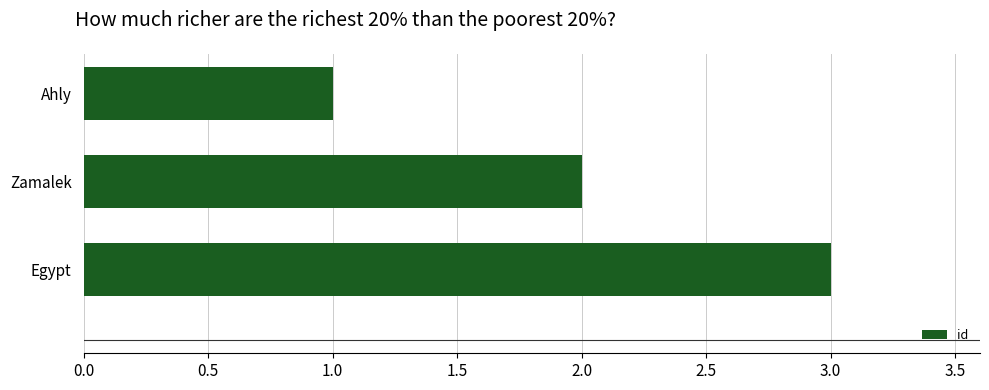

At which label is the value closest to 2?

Zamalek